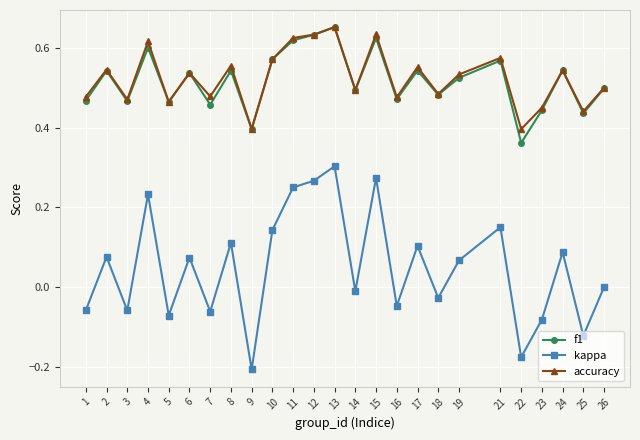

What is the sum of all accuracy values?

13.1